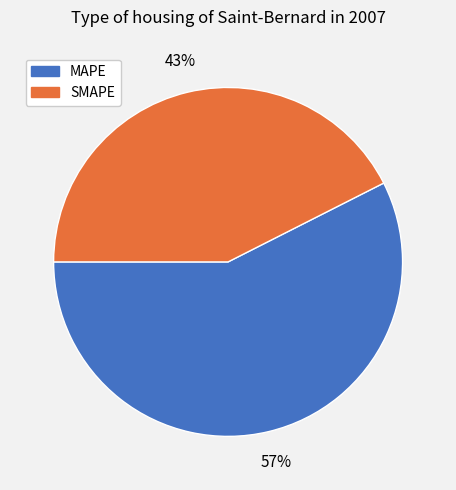

To the nearest percent, what is the average slice percentage?

50%